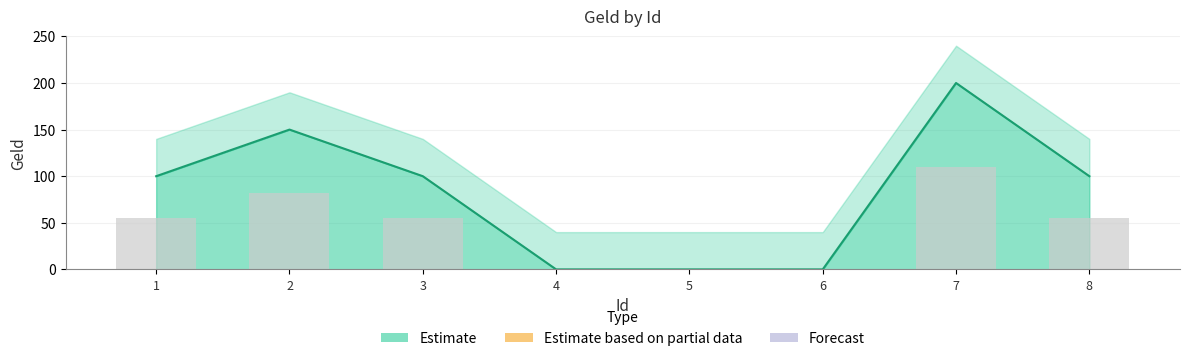

Rank the categories by value from lowest to highest.

4, 5, 6, 1, 3, 8, 2, 7